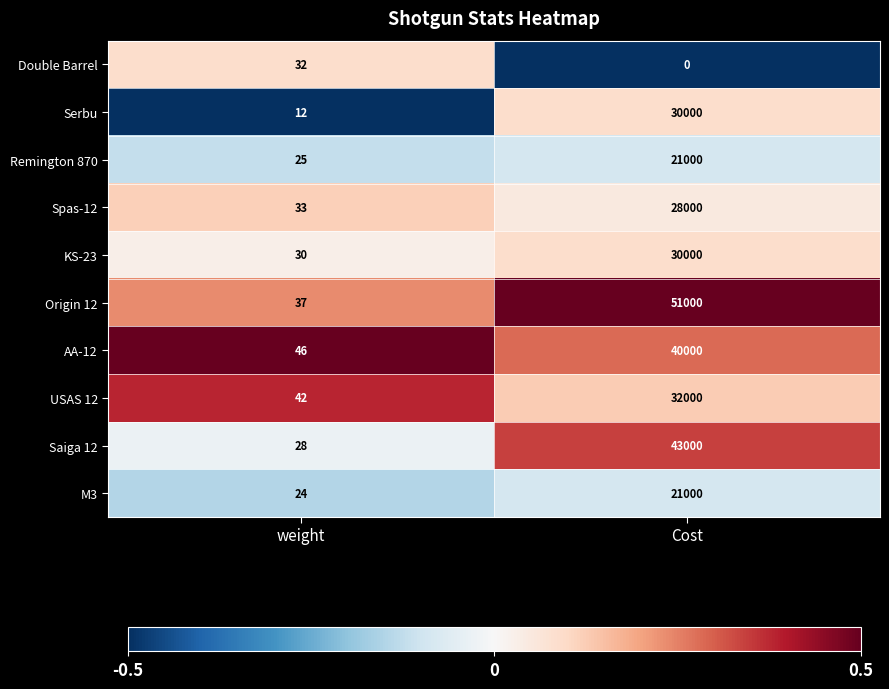

At which category is the sum across all series the highest?

Cost